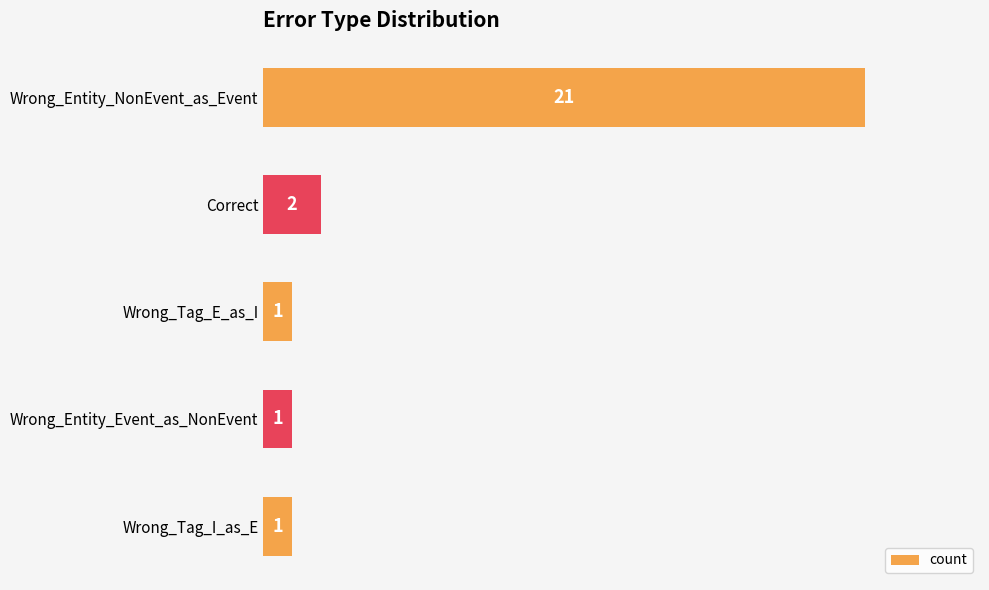

Is it true that the value at Wrong_Entity_NonEvent_as_Event is 29?

False